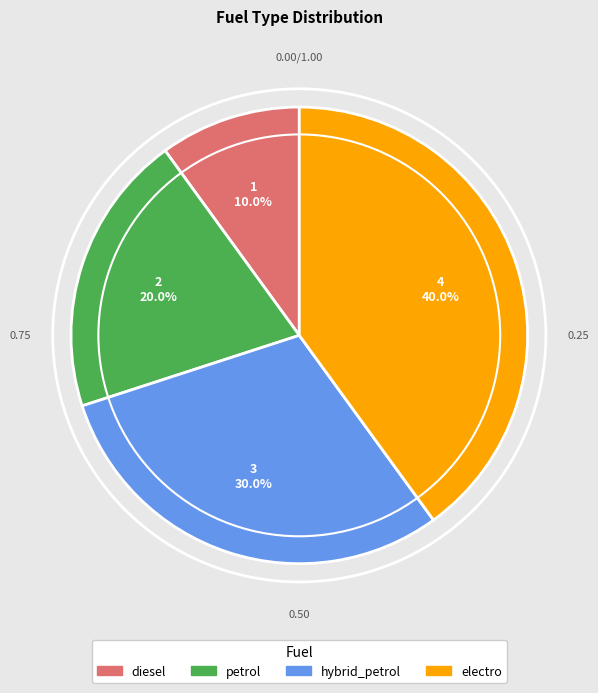

Do petrol and electro together represent more than half of the pie?

Yes